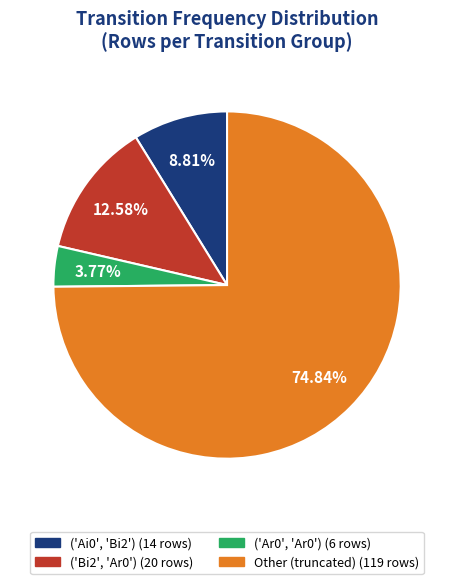

Rank the categories by value from highest to lowest.

Other, ('Bi2', 'Ar0'), ('Ai0', 'Bi2'), ('Ar0', 'Ar0')